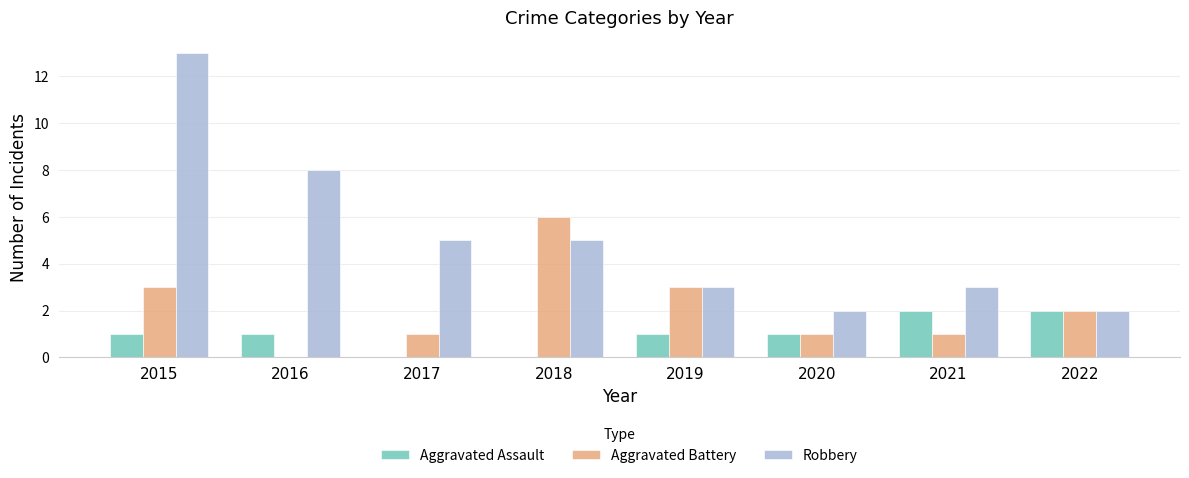

The Aggravated Assault series shows 1 at 2019. True or false?

True